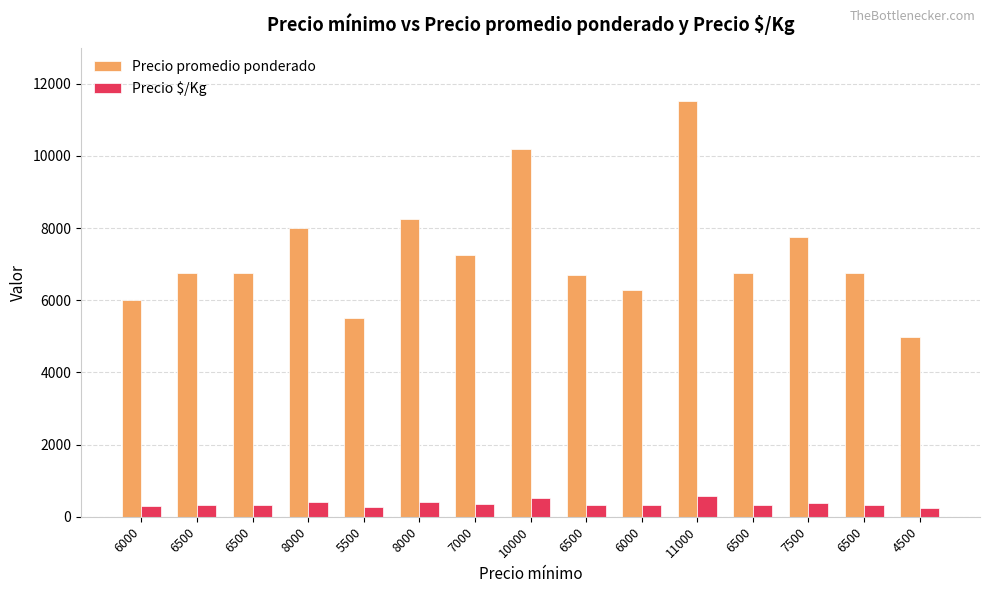

What are all the series names shown in the legend?

Precio promedio ponderado, Precio $/Kg